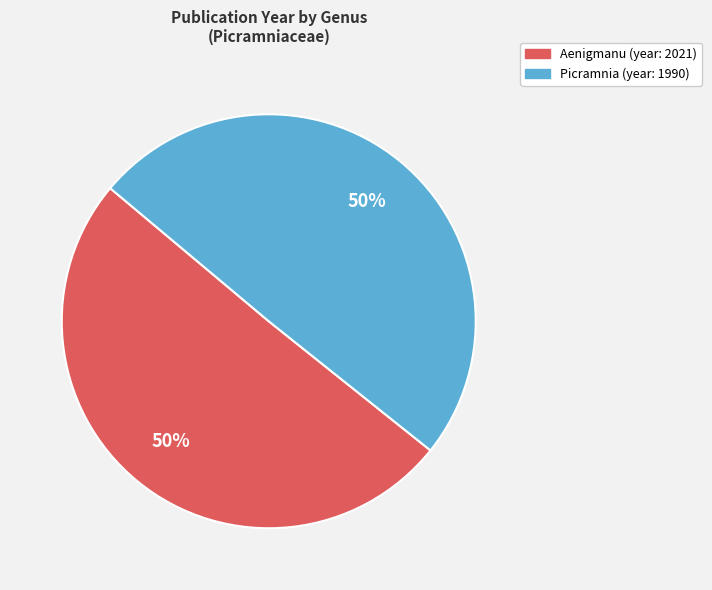

True or false: Picramnia accounts for 36% of the total.

False